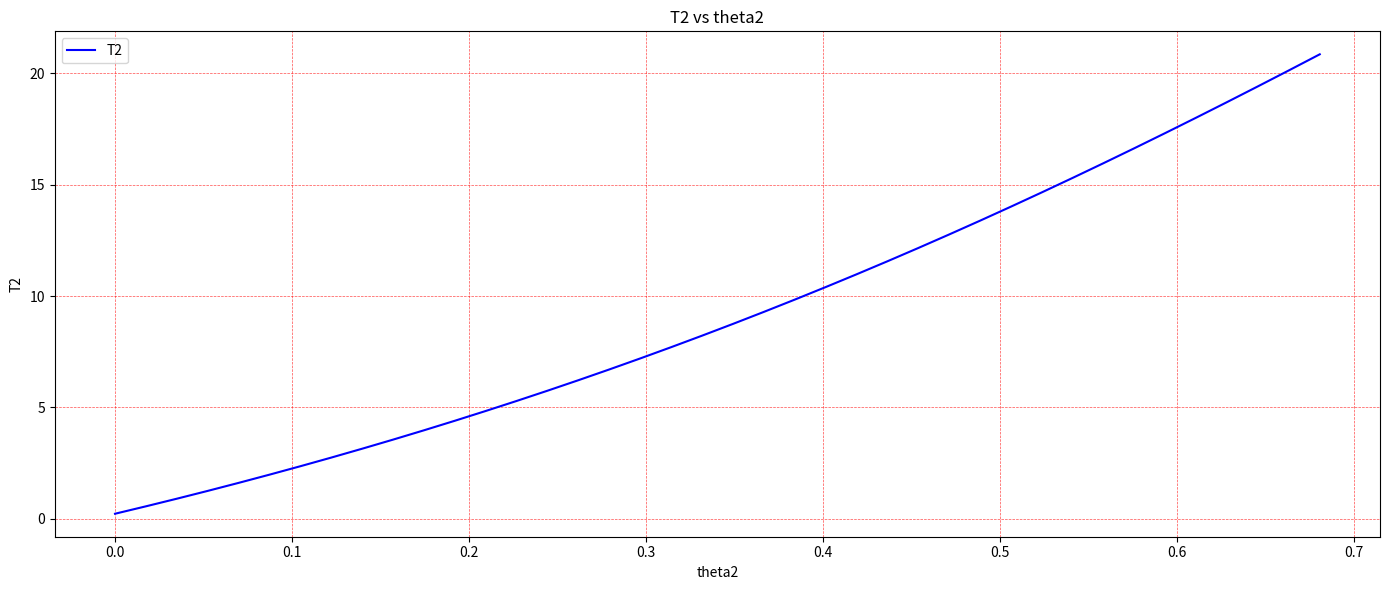

True or false: the data has more than 1 interior local peaks.

False